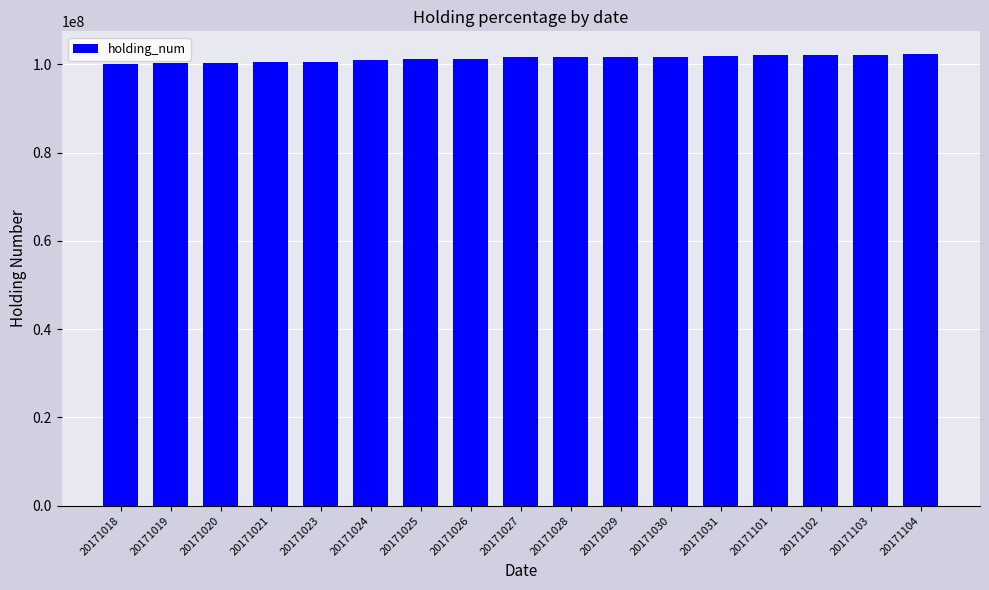

What is the ratio of the value at 20171021 to the value at 20171019?

1.0